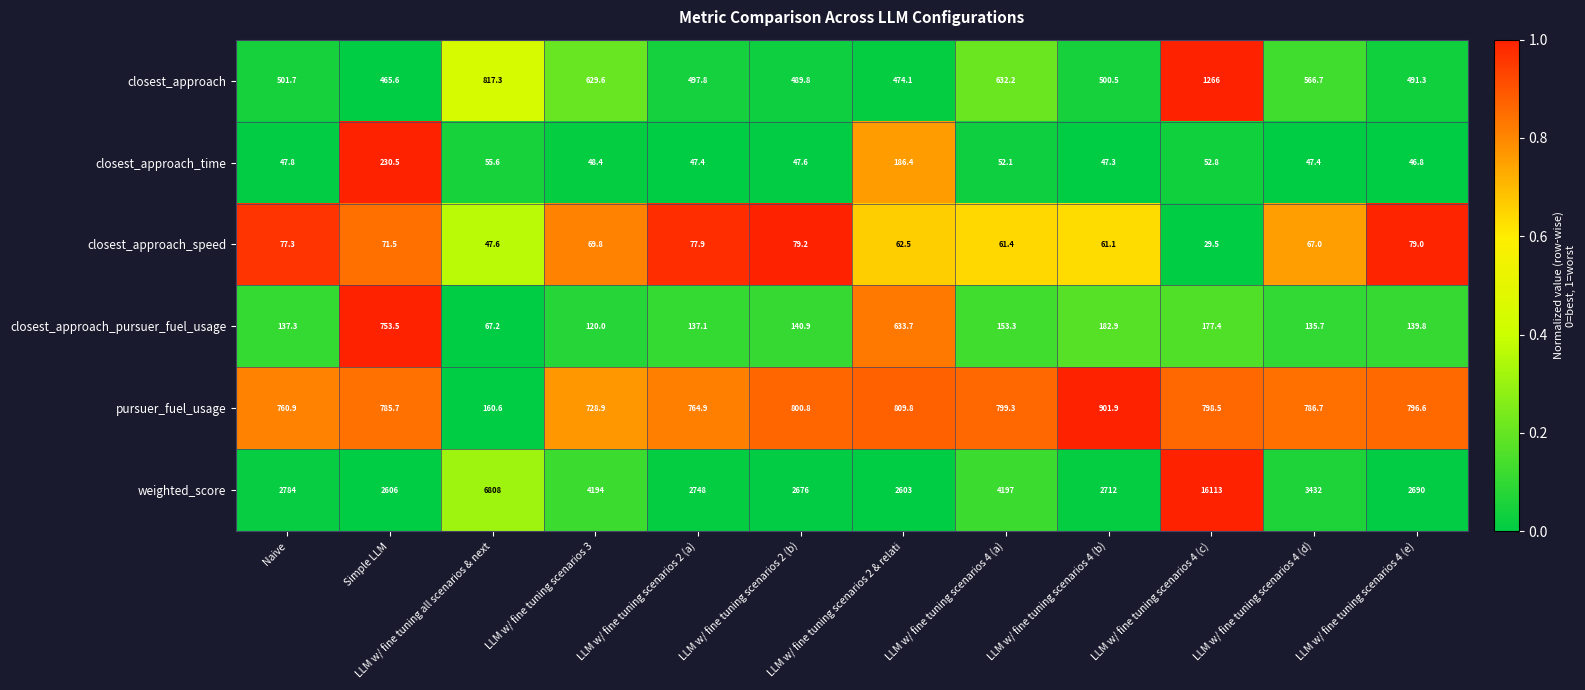

Which series has the widest spread of values?

weighted_score